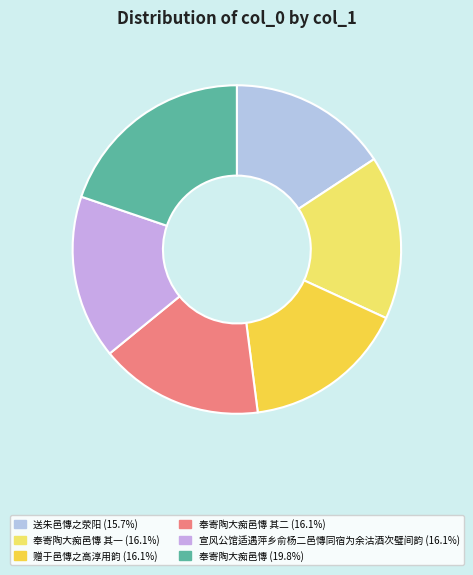

To the nearest percent, what is the difference between the largest and smallest slice percentages?

4%